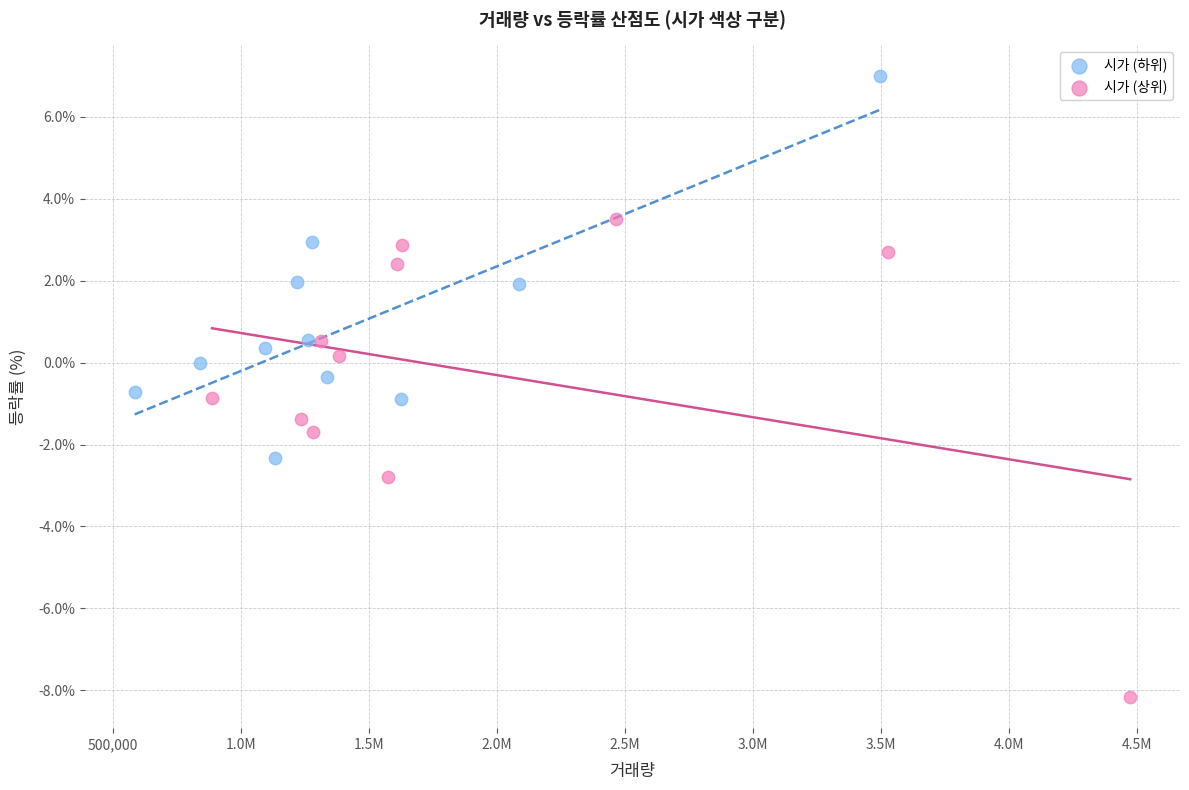

Which series contains the highest Y value?

시가 (하위)